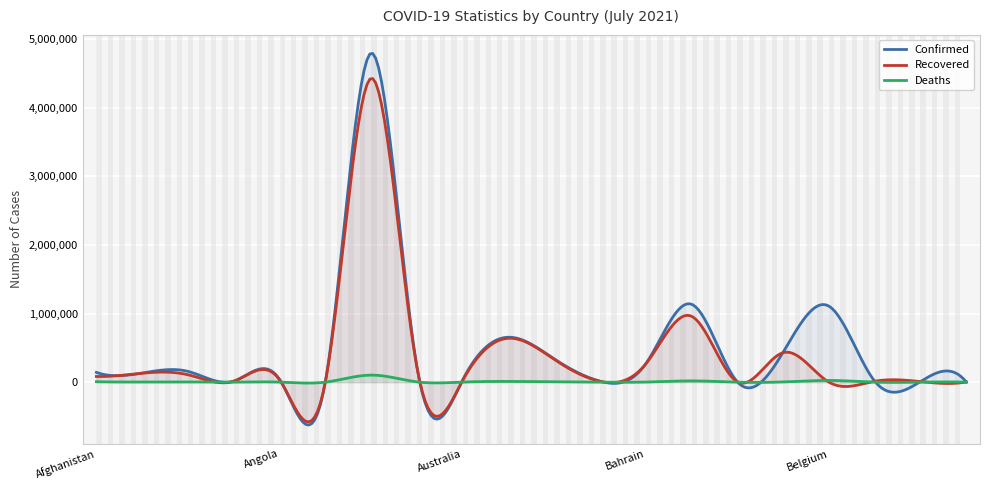

Reading left to right, list all the values displayed in this chart.

Confirmed: 142414	132763	157005	14379	41227	1275	4798851	228161	32427	655197	339062	13781	268092	1136503	4302	436595	1108675	13865	8244	2456
Recovered: 82586	130097	107776	13930	34893	1225	4431871	218676	23974	640202	331537	12158	265930	961044	4058	430287	0	13165	8081	2179
Deaths: 6266	2456	3994	127	973	42	102818	4575	915	10730	4998	274	1381	18498	48	3355	25213	332	107	2